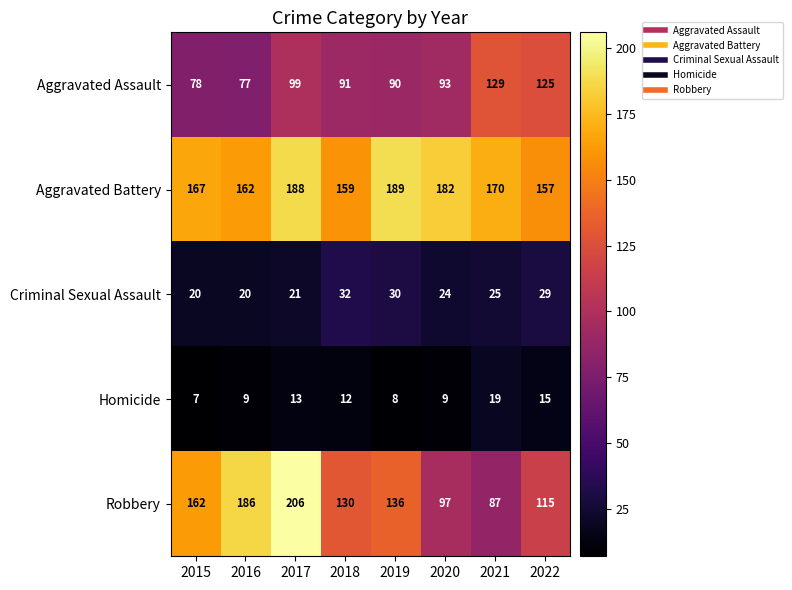

At how many categories does at least one series exceed 142?

8